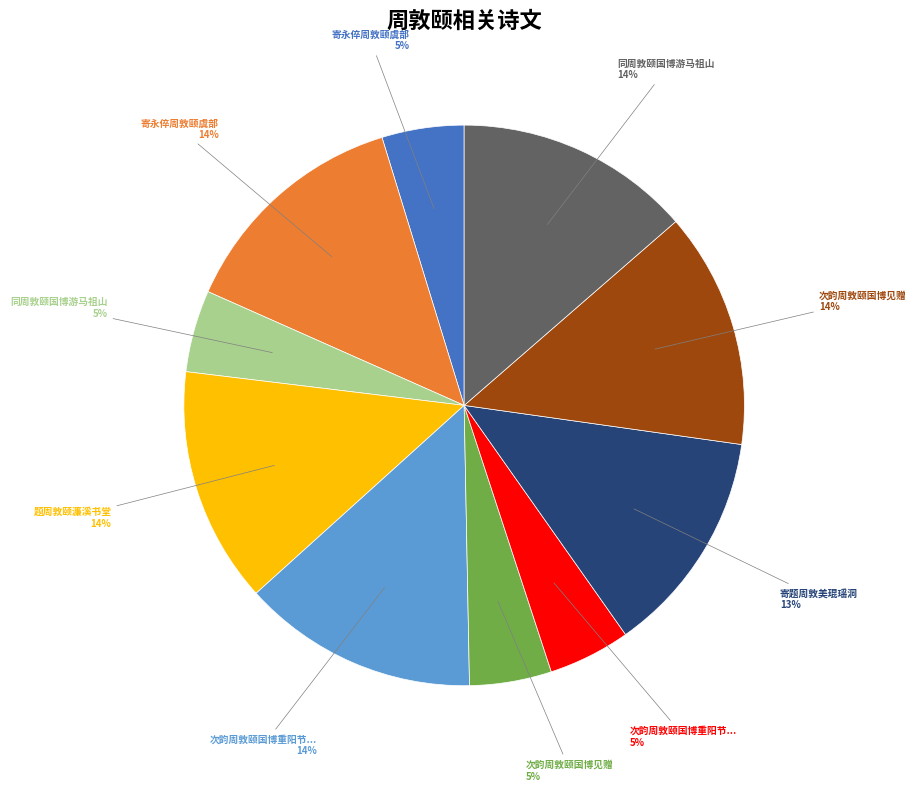

Is there a majority slice in this chart?

No